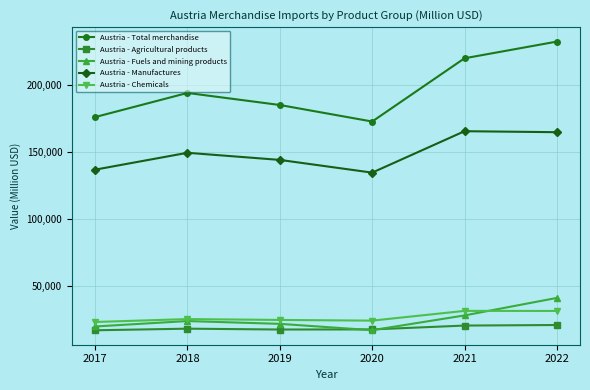

What is the total value across all series at 2022?

490212